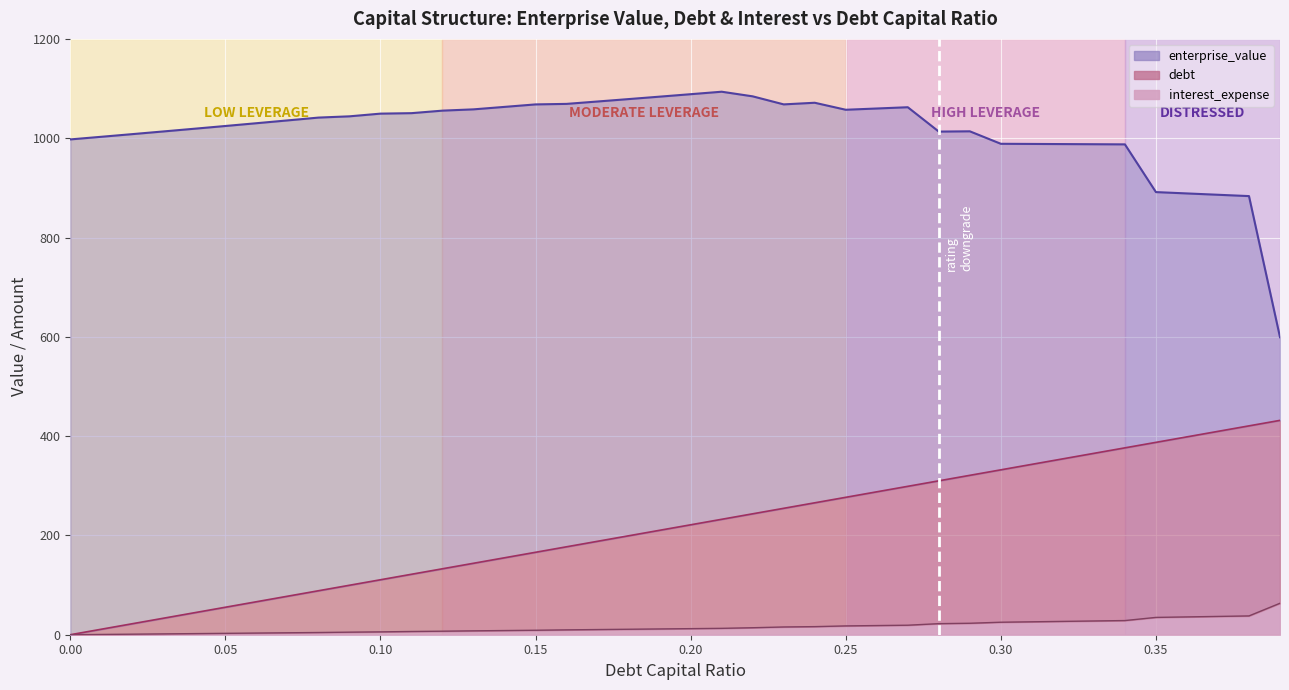

At which category is the sum across all series the highest?

0.34